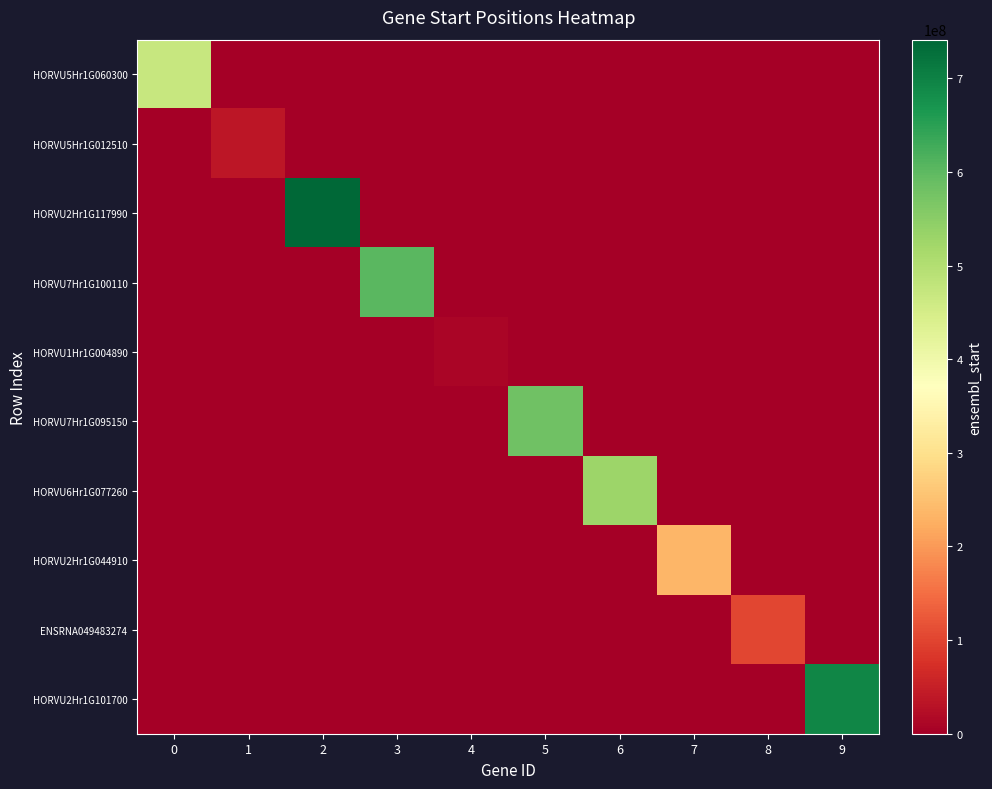

At which category is the sum across all series the highest?

2